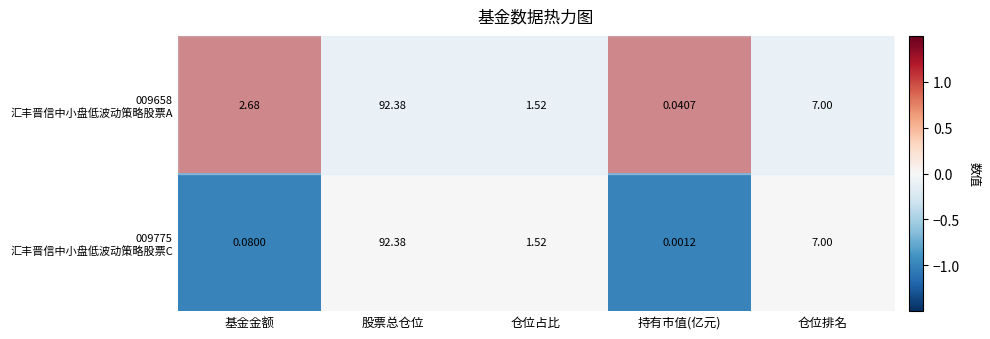

Which category has the highest value across all series?

股票总仓位